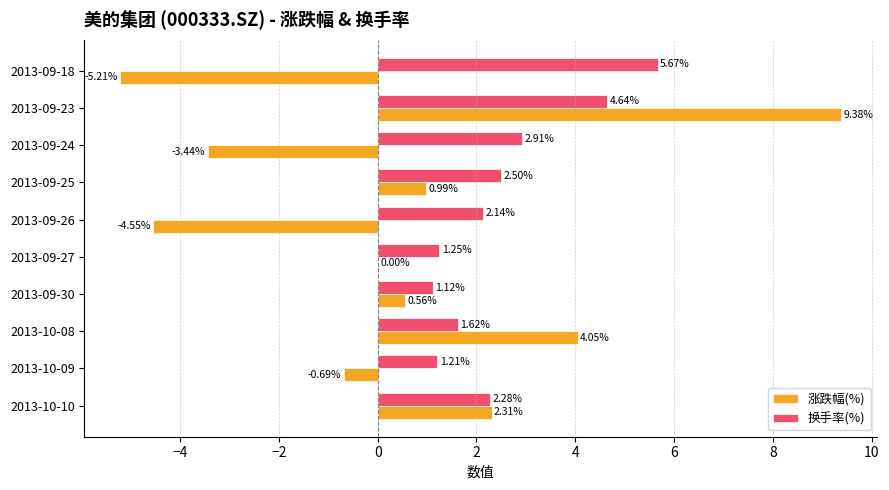

At which category is the sum across all series the highest?

2013-09-23